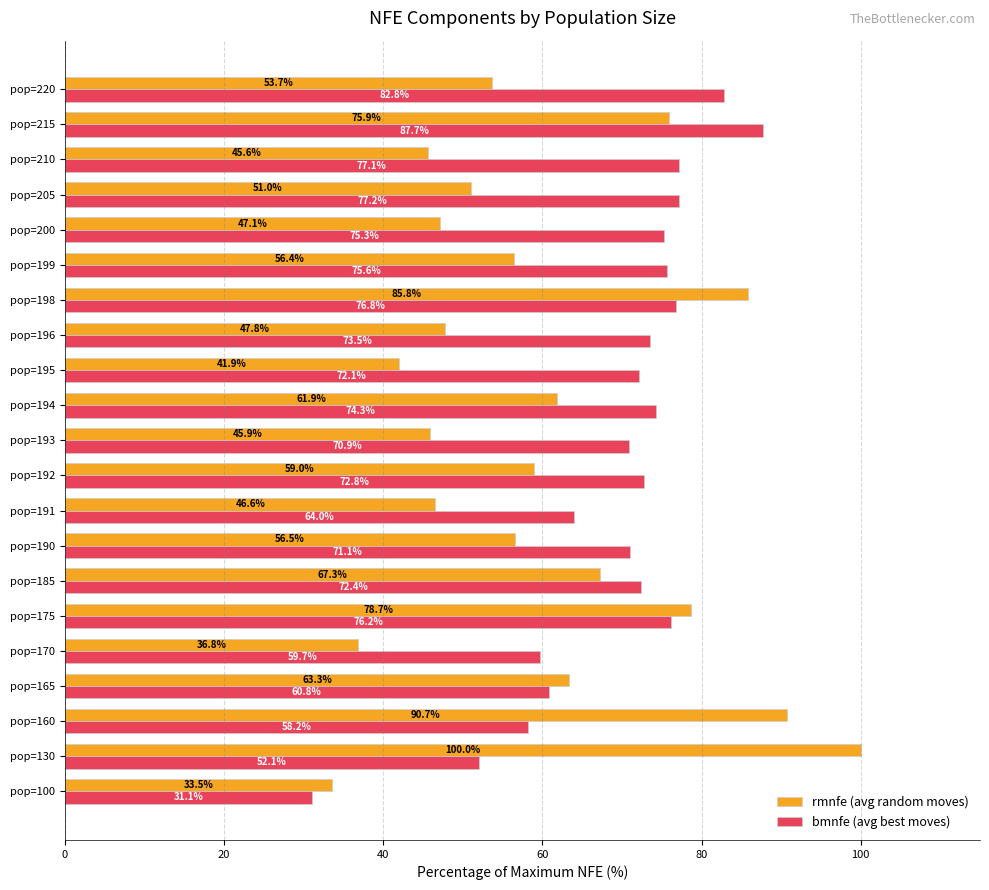

What is the sum of the bmnfe (avg best moves) values at pop=195 and pop=190?

143.2